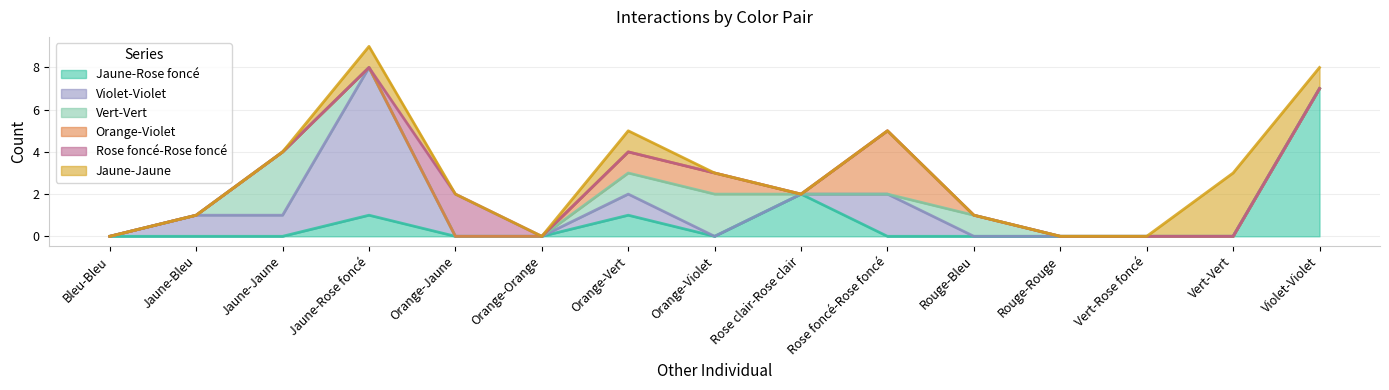

At how many categories does at least one series exceed 4?

2